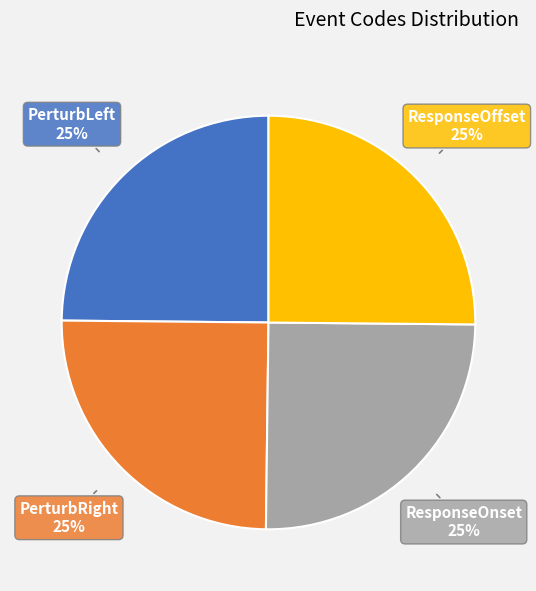

The PerturbLeft slice represents 14% of the pie. True or false?

False